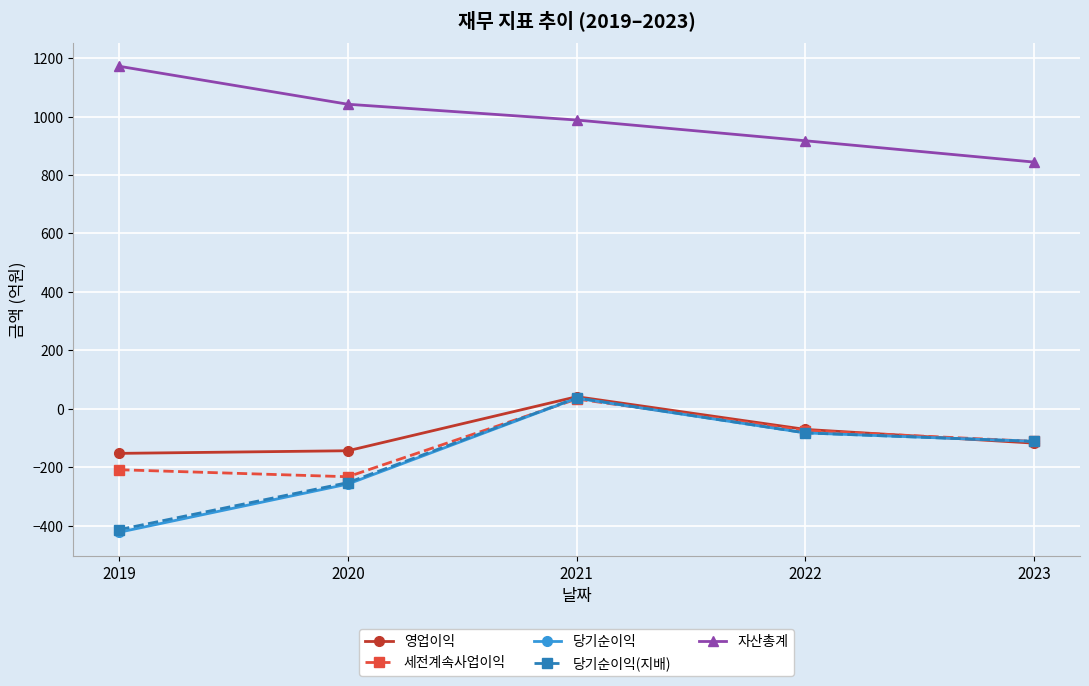

Reading left to right, transcribe all the data shown in this chart.

영업이익: 2019=-153	2020=-144	2021=41	2022=-71	2023=-118
세전계속사업이익: 2019=-209	2020=-233	2021=33	2022=-75	2023=-112
당기순이익: 2019=-423	2020=-258	2021=36	2022=-83	2023=-112
당기순이익(지배): 2019=-414	2020=-253	2021=37	2022=-83	2023=-112
자산총계: 2019=1172	2020=1042	2021=988	2022=917	2023=844